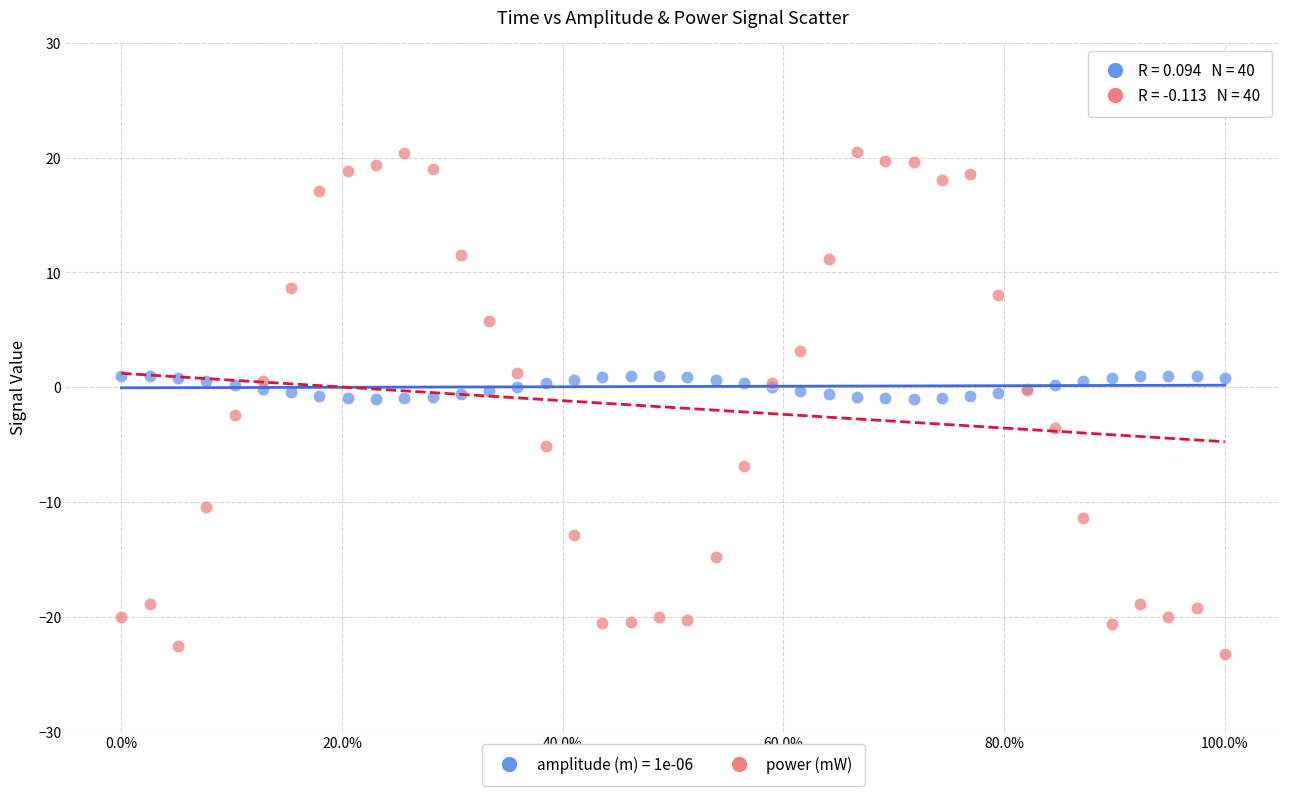

Which series reaches the maximum Y coordinate?

power (mW)